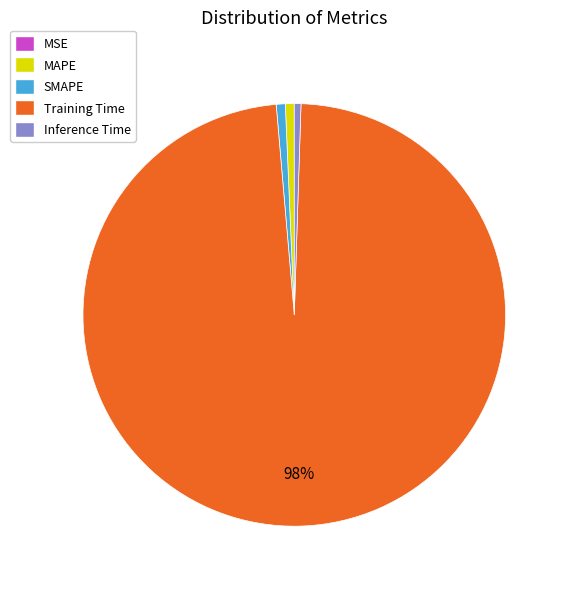

Between MAPE and Training Time, which is larger?

Training Time